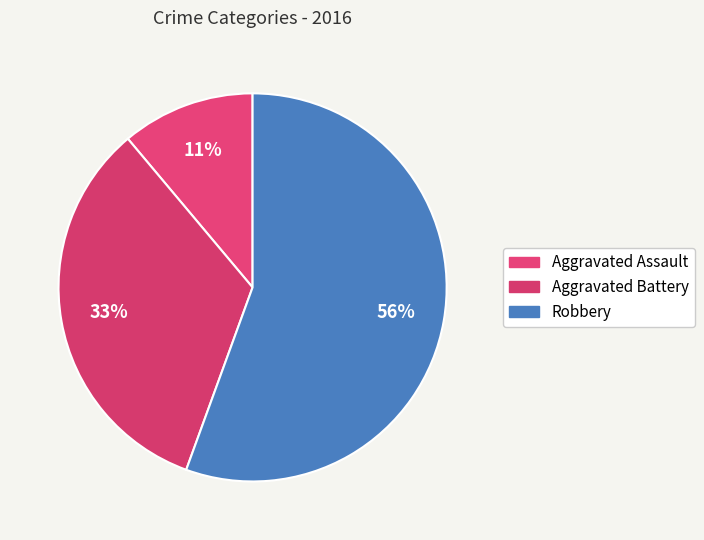

How many slices are in this pie chart?

3